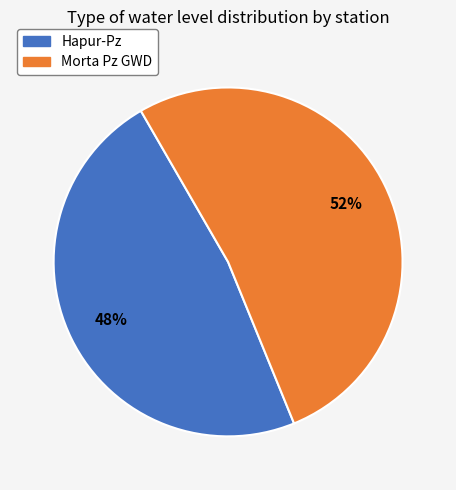

True or false: Morta Pz GWD accounts for 52% of the total.

True